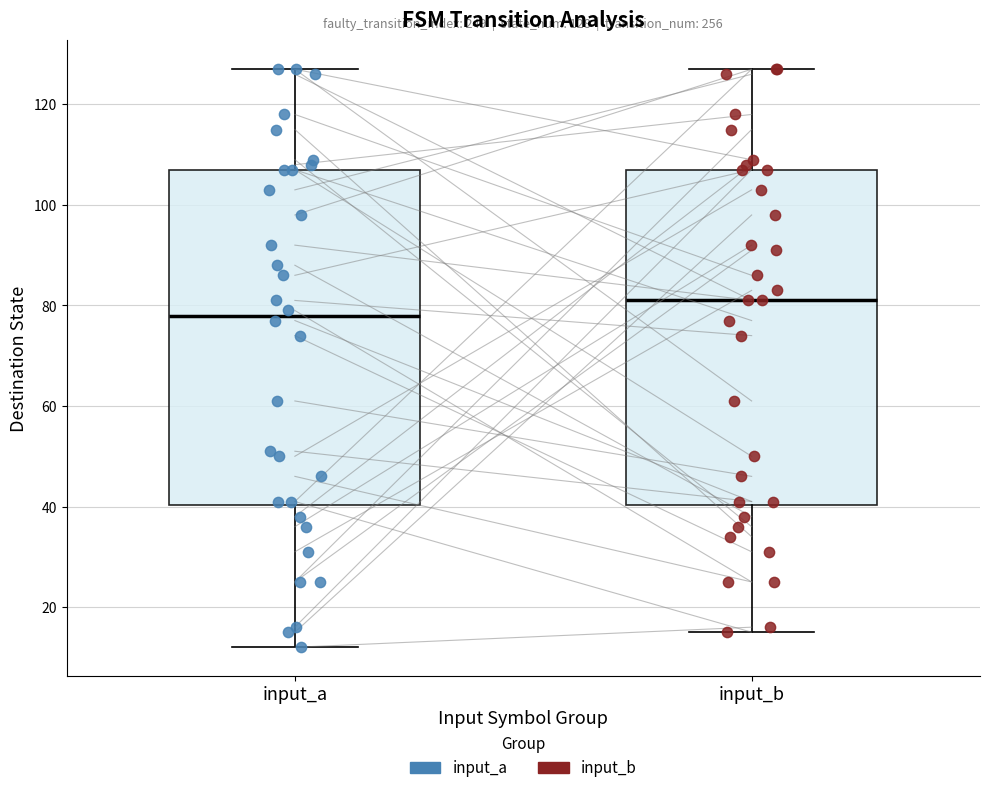

Which box has the highest median line?

input_b